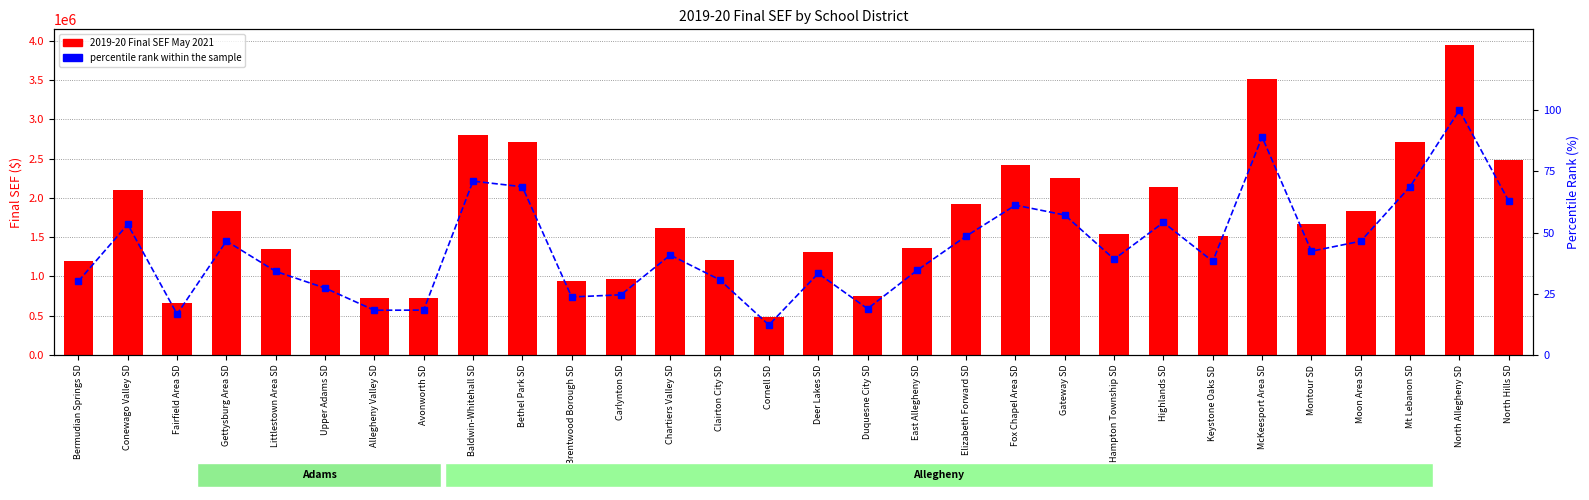

What is the highest value of the percentile rank within the sample series?

100.0